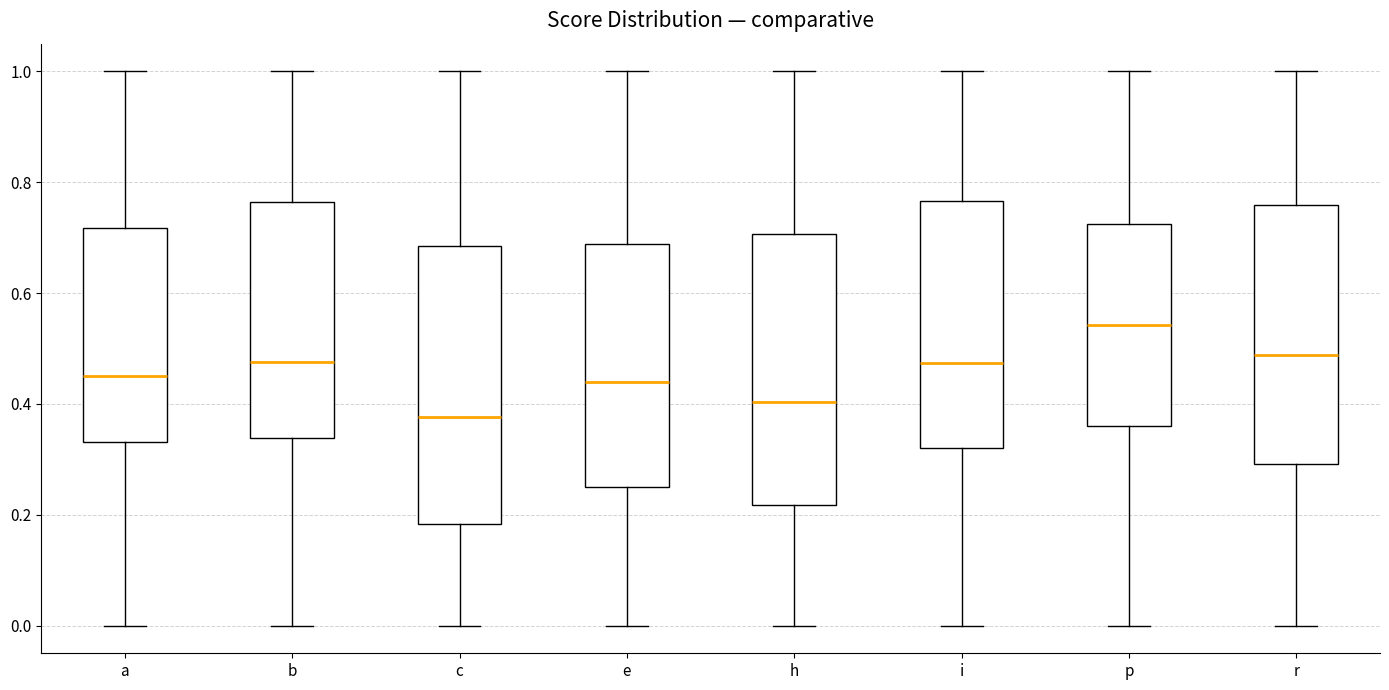

Which box's median line is the highest?

p